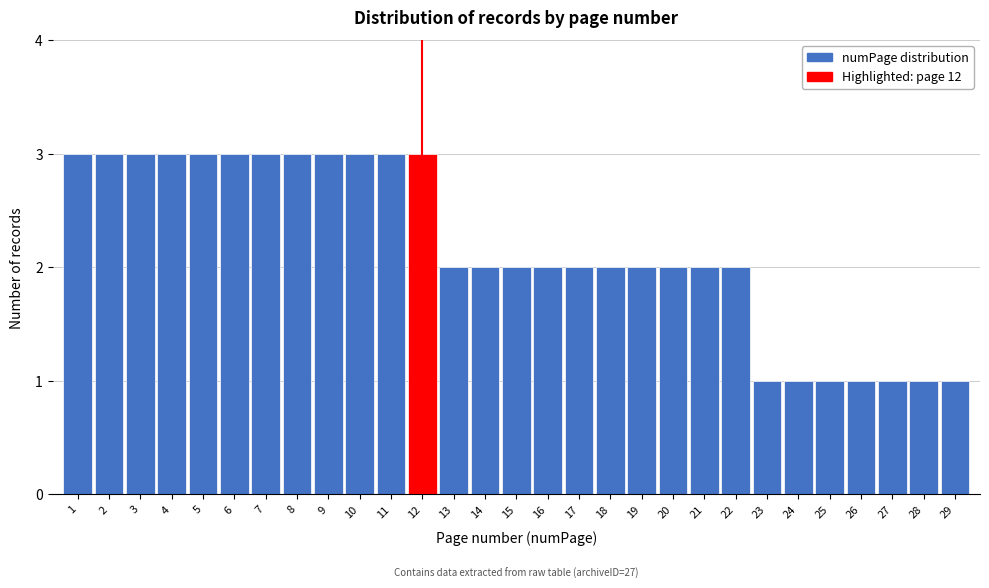

Reading left to right, list all the values displayed in this chart.

3	3	3	3	3	3	3	3	3	3	3	3	2	2	2	2	2	2	2	2	2	2	1	1	1	1	1	1	1